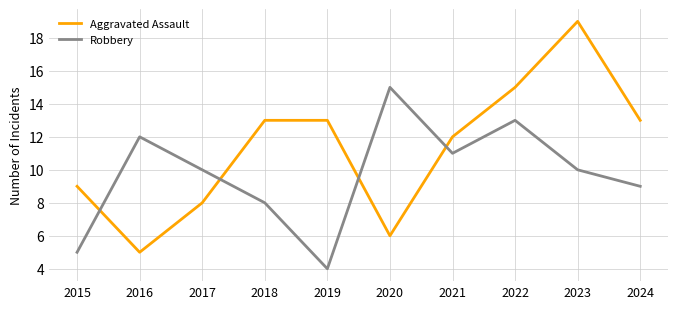

What is the highest value of the Aggravated Assault series?

19